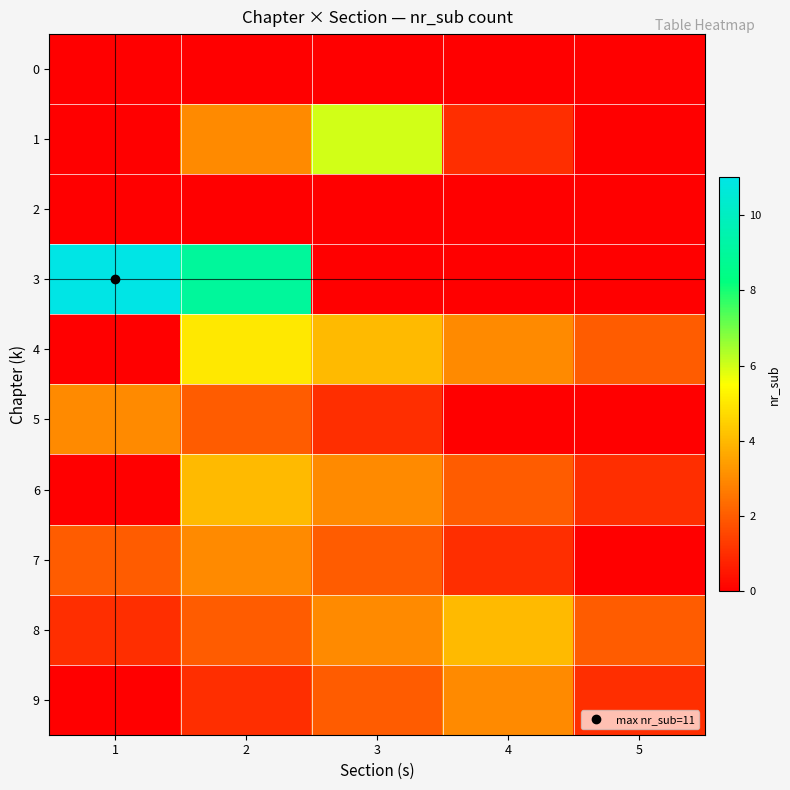

Reading left to right, transcribe all the data shown in this chart.

0: 1=0	2=0	3=0	4=0	5=0
1: 1=0	2=3	3=6	4=1	5=0
2: 1=0	2=0	3=0	4=0	5=0
3: 1=11	2=9	3=0	4=0	5=0
4: 1=0	2=5	3=4	4=3	5=2
5: 1=3	2=2	3=1	4=0	5=0
6: 1=0	2=4	3=3	4=2	5=1
7: 1=2	2=3	3=2	4=1	5=0
8: 1=1	2=2	3=3	4=4	5=2
9: 1=0	2=1	3=2	4=3	5=1